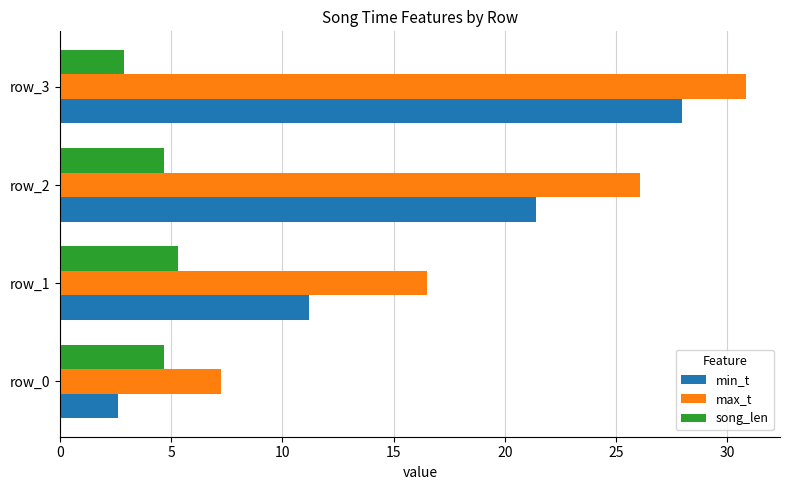

Which series has the largest range (max minus min)?

min_t